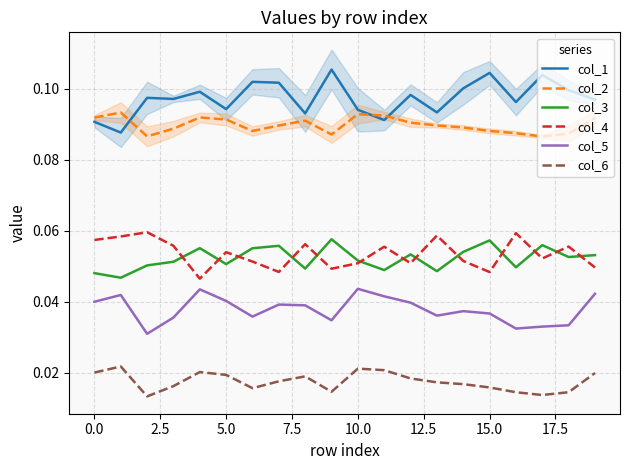

How many distinct data groups are displayed?

6